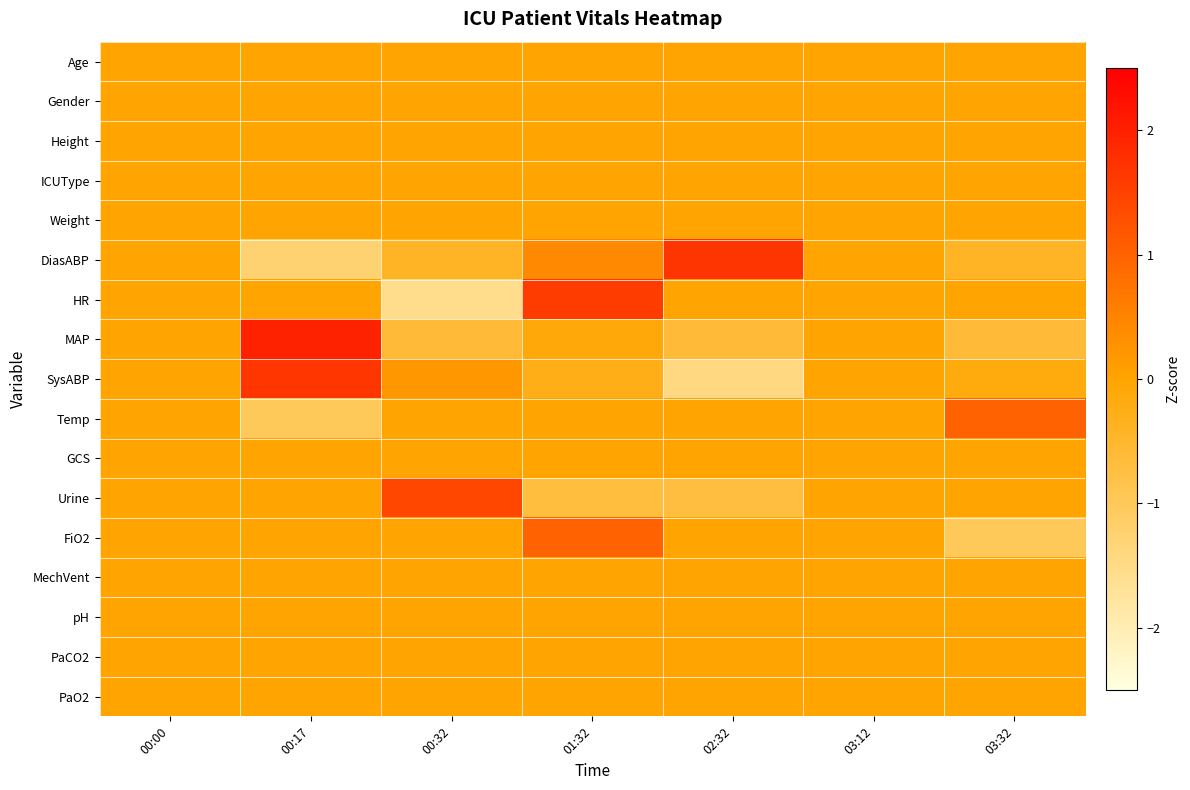

How many distinct data groups are displayed?

17